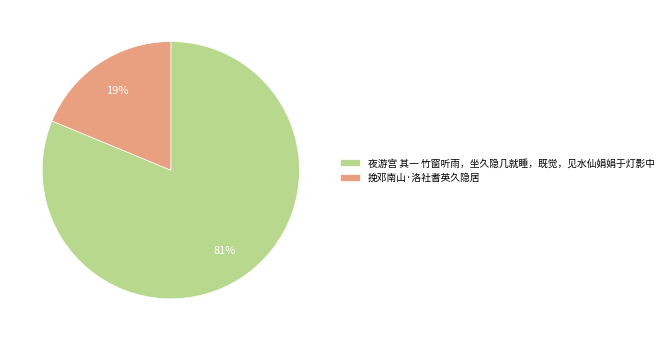

To the nearest percent, what percentage of the pie is 夜游宫 其一 竹窗听雨，坐久隐几就睡，既觉，见水仙娟娟于灯影中?

81%